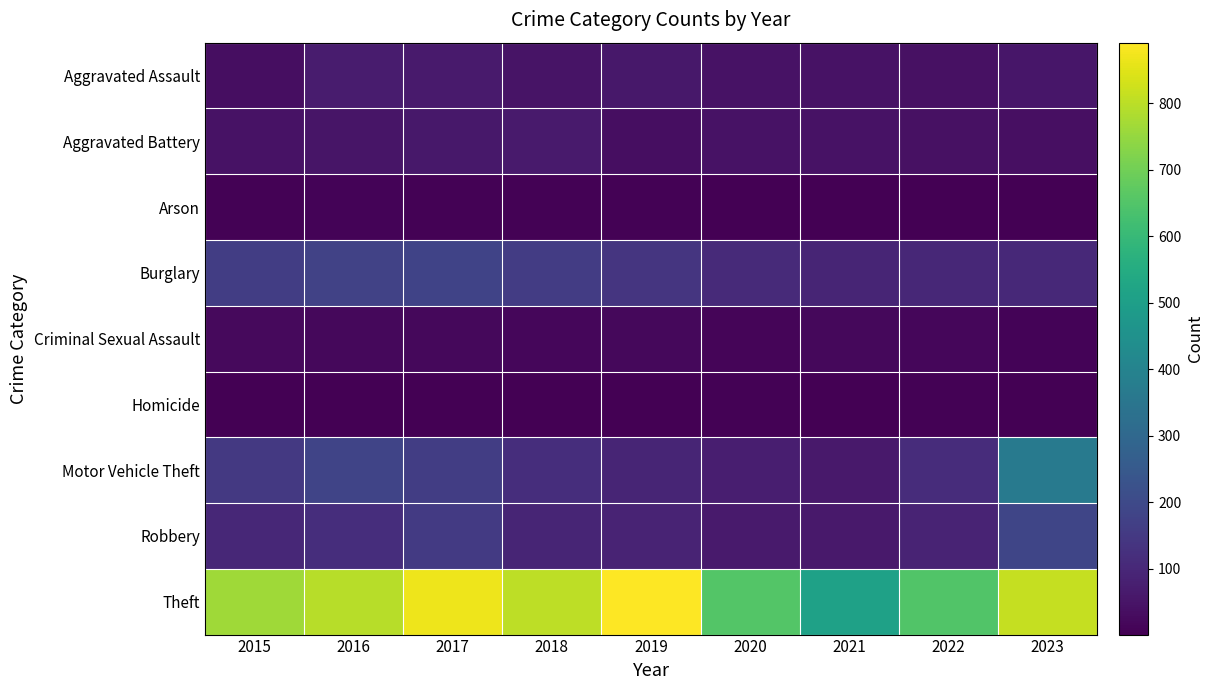

What is the spread (max minus min) of values at 2023?

811